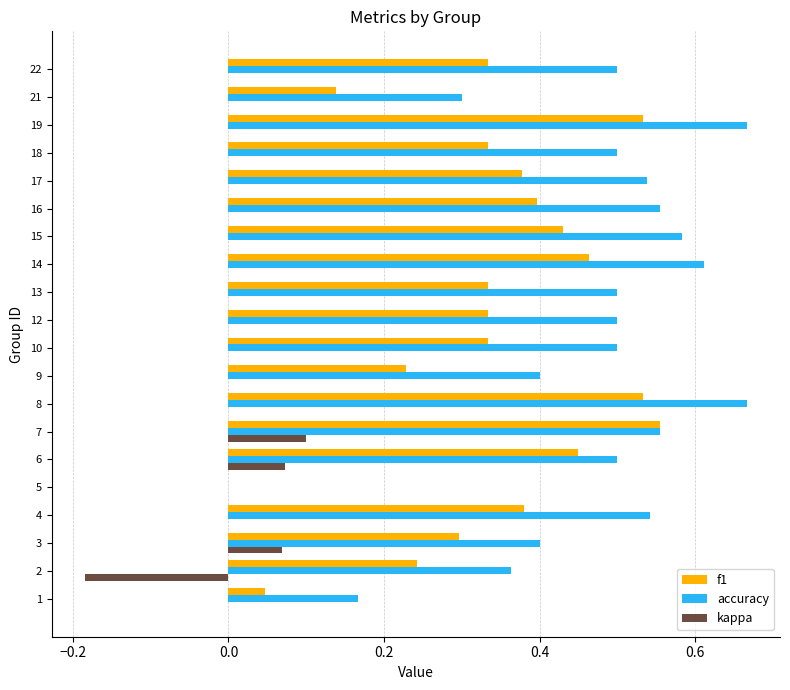

How many series are shown in this chart?

3